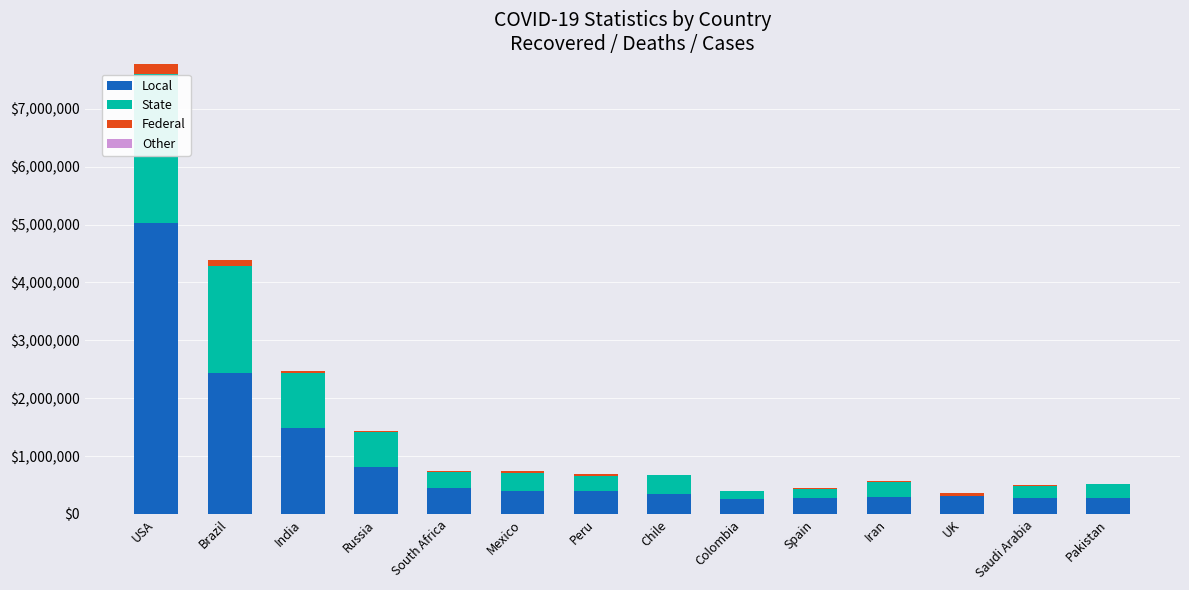

What is the total value across all series at USA?

7771651